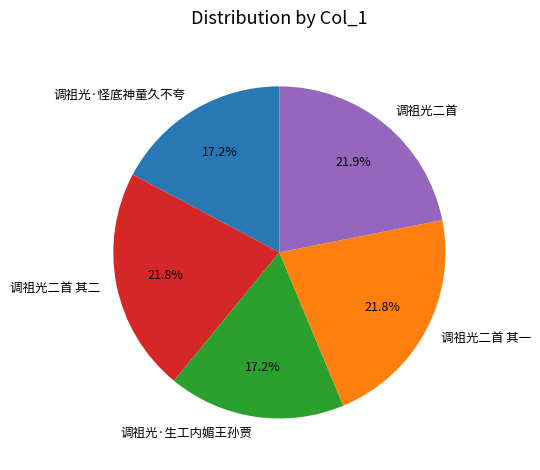

To the nearest percent, what is the average slice percentage?

20%